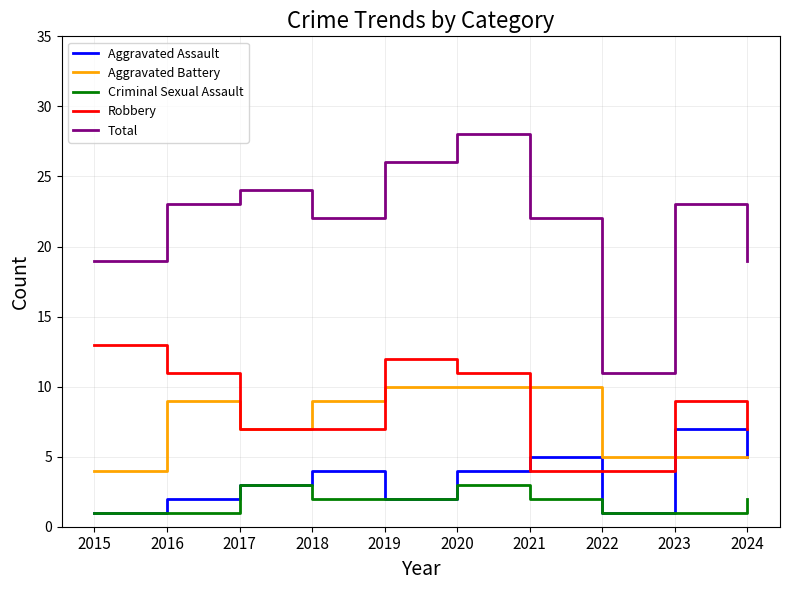

Reading right to left, what are all the values shown in this chart?

Aggravated Assault: 2024=5	2023=7	2022=1	2021=5	2020=4	2019=2	2018=4	2017=3	2016=2	2015=1
Aggravated Battery: 2024=5	2023=5	2022=5	2021=10	2020=10	2019=10	2018=9	2017=7	2016=9	2015=4
Criminal Sexual Assault: 2024=2	2023=1	2022=1	2021=2	2020=3	2019=2	2018=2	2017=3	2016=1	2015=1
Robbery: 2024=7	2023=9	2022=4	2021=4	2020=11	2019=12	2018=7	2017=7	2016=11	2015=13
Total: 2024=19	2023=23	2022=11	2021=22	2020=28	2019=26	2018=22	2017=24	2016=23	2015=19